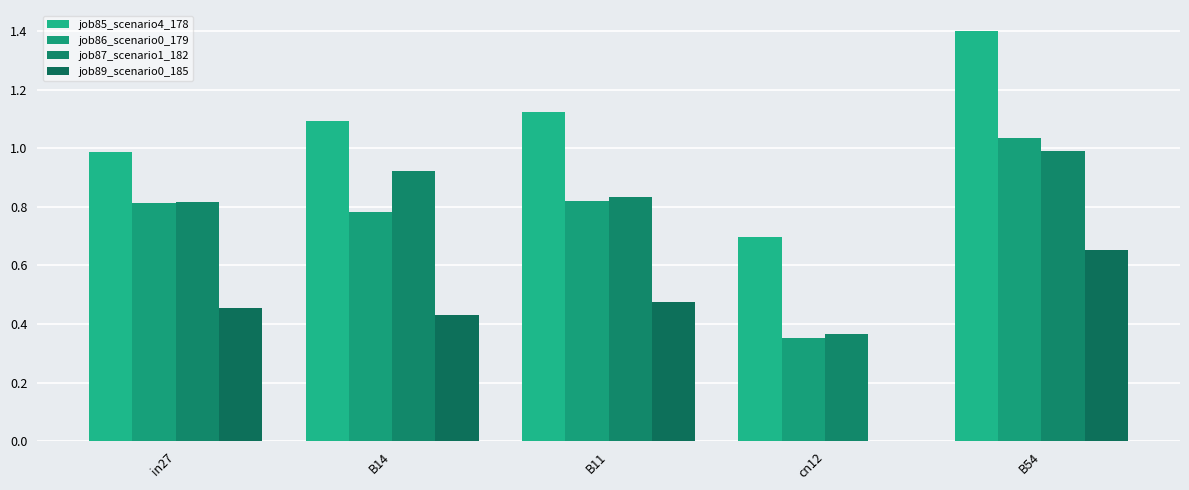

What is the sum of the job87_scenario1_182 values at cn12 and B11?

1.2